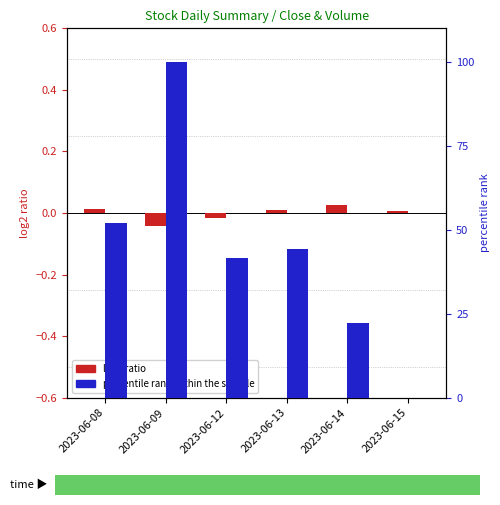

Reading left to right, list all the values displayed in this chart.

log2 ratio: 2023-06-08=0.0	2023-06-09=-0.0	2023-06-12=-0.0	2023-06-13=0.0	2023-06-14=0.0	2023-06-15=0.0
percentile rank within the sample: 2023-06-08=52.0	2023-06-09=100.0	2023-06-12=41.5	2023-06-13=44.3	2023-06-14=22.1	2023-06-15=0.0